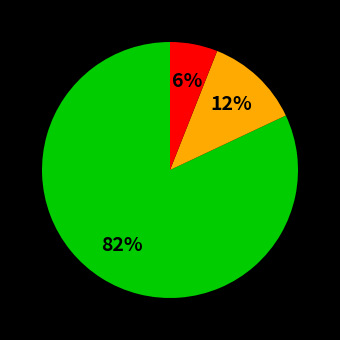

Does any single category account for the majority?

Yes